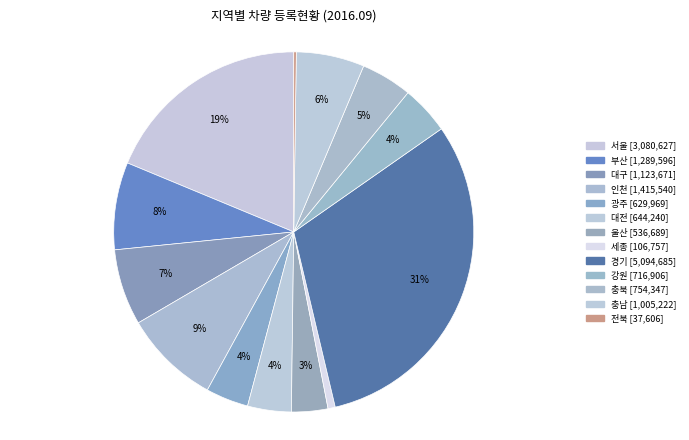

To the nearest percent, what is the difference between the largest and smallest slice percentages?

31%